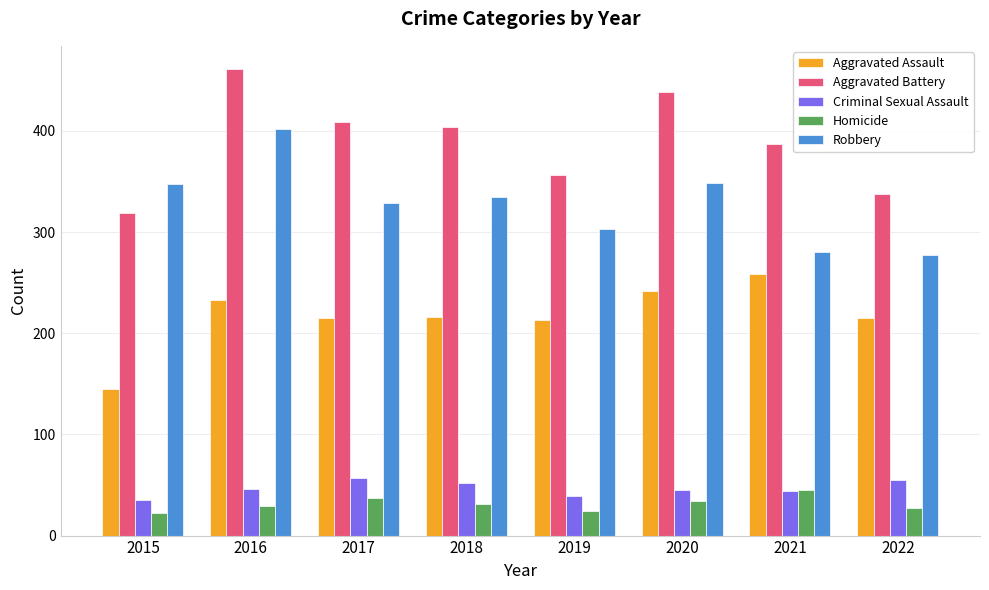

List the series in order of their peak value, highest first.

Aggravated Battery, Robbery, Aggravated Assault, Criminal Sexual Assault, Homicide